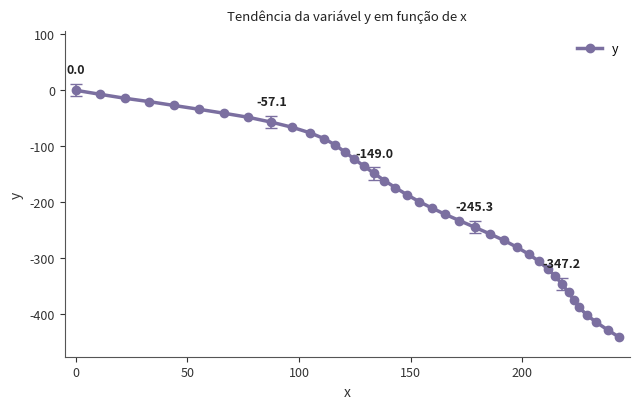

What is the minimum value shown in the chart?

-442.0